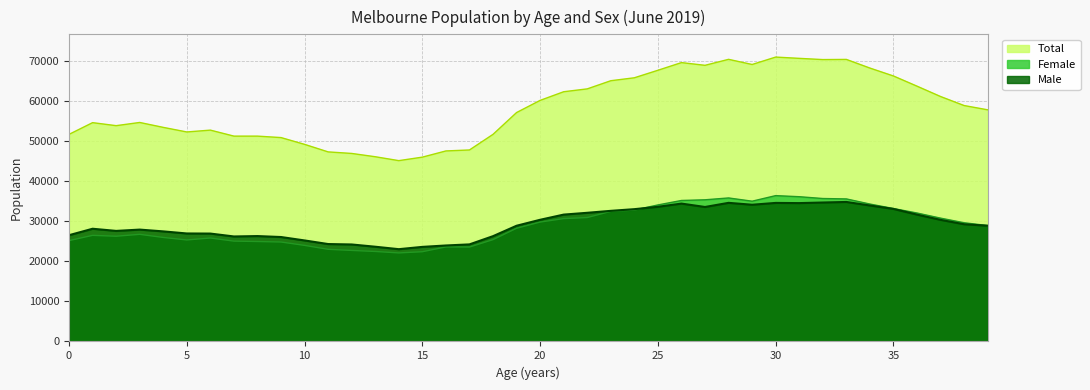

The Female series shows 25795 at 6. True or false?

True